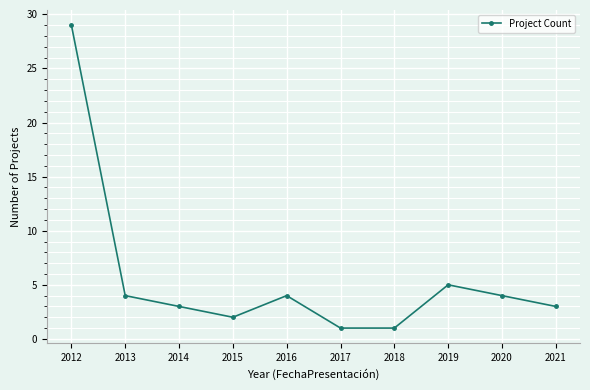

Which category has the highest value across all series?

2012